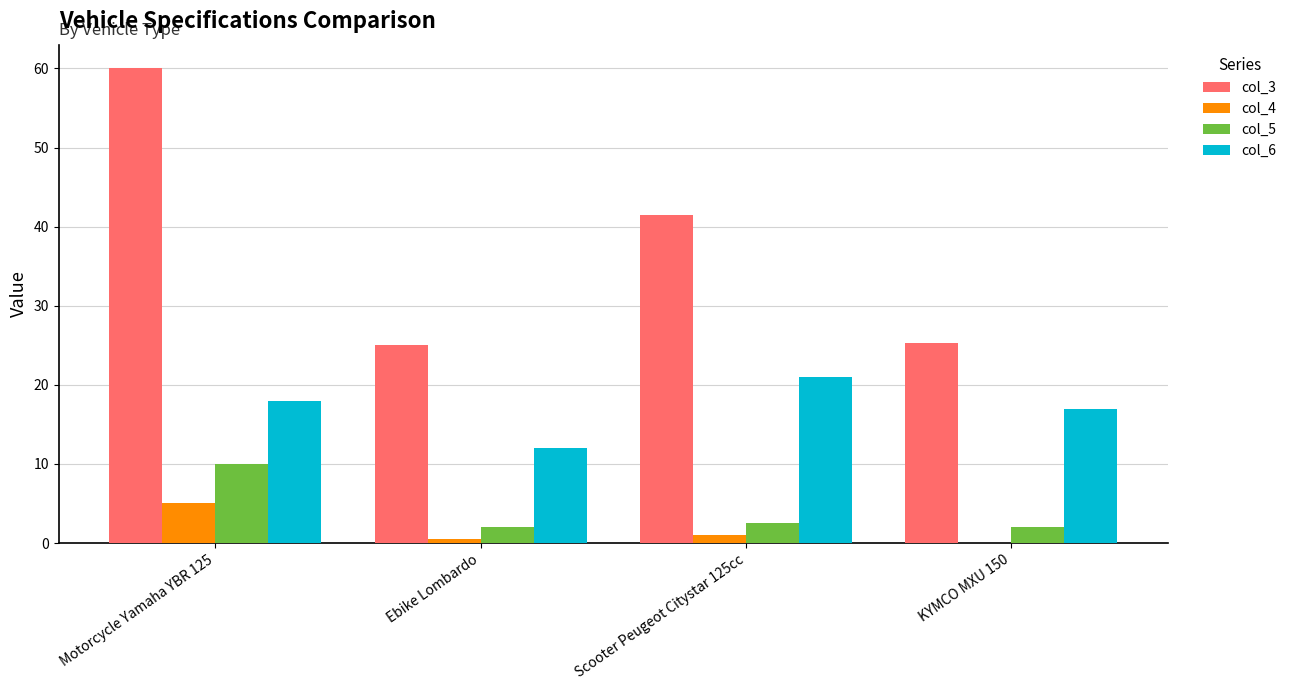

What are all the series names shown in the legend?

col_3, col_4, col_5, col_6